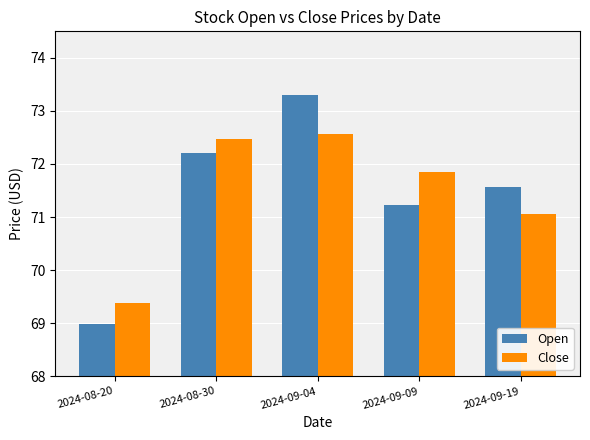

At which label is Close closest to 70?

2024-08-20